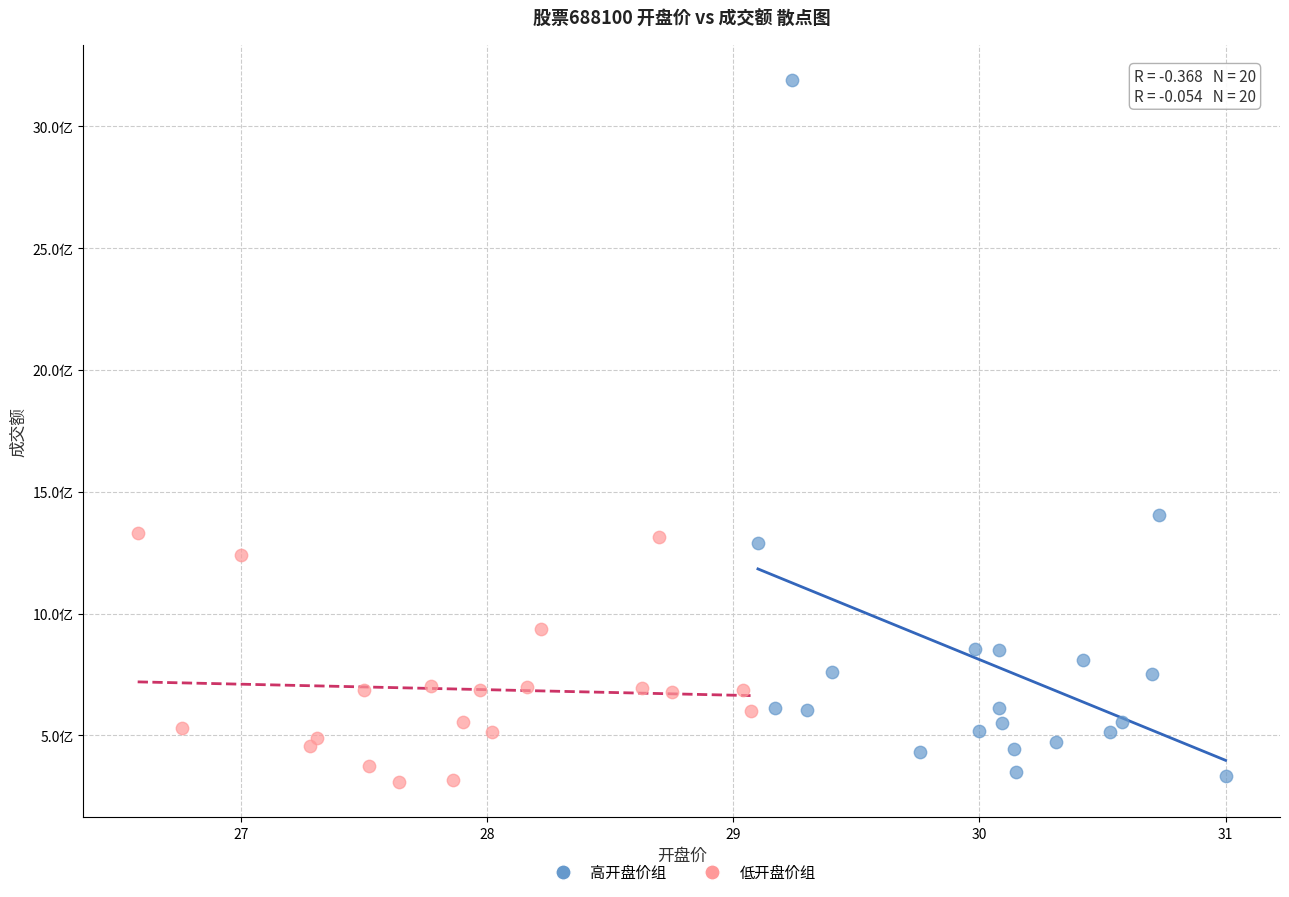

What are all the series names shown in the legend?

高开盘价组, 低开盘价组